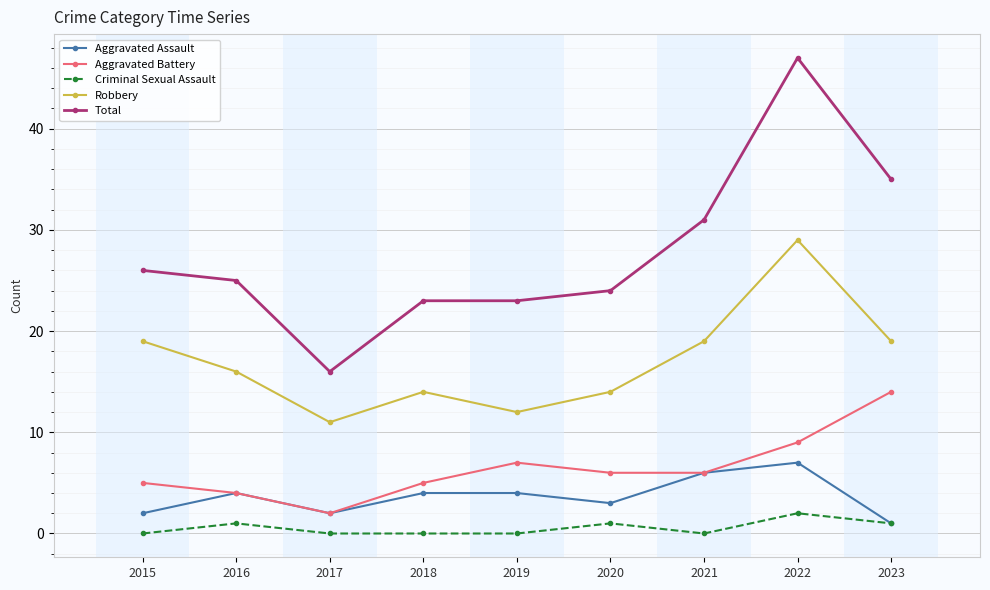

The Aggravated Battery series shows 6 at 2023. True or false?

False